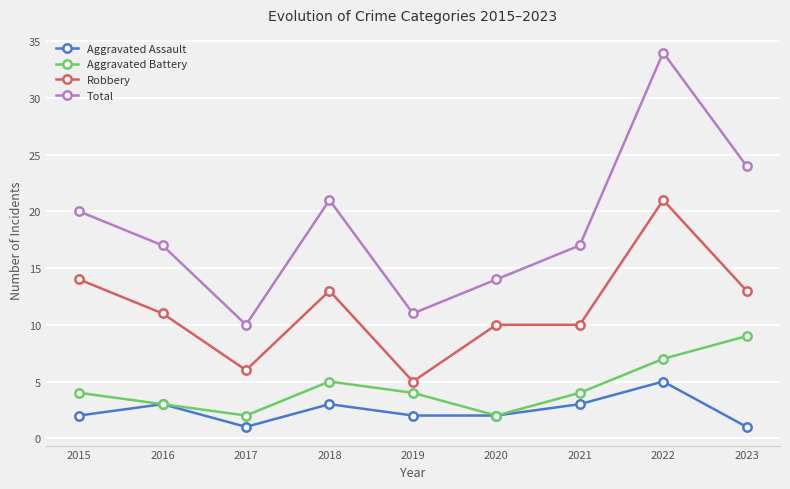

True or false: Total has more than 2 interior local peaks.

False